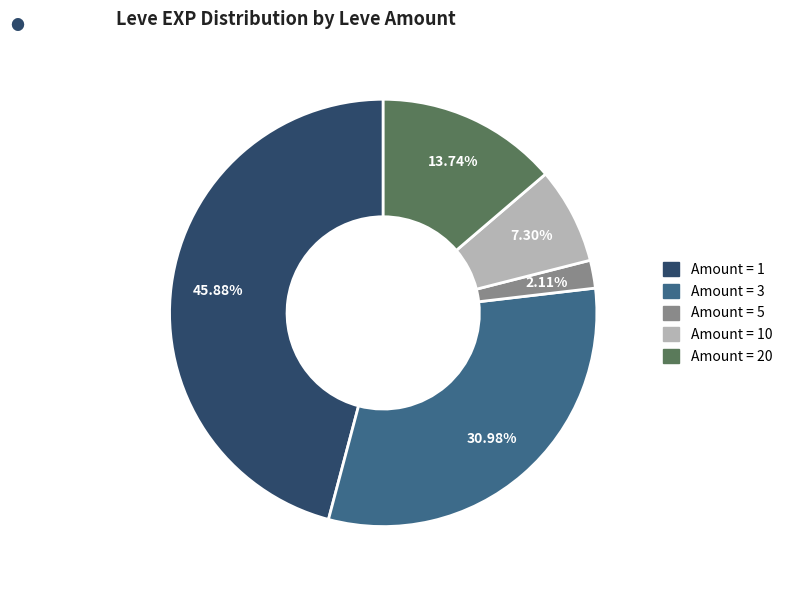

Does any single category account for the majority?

No